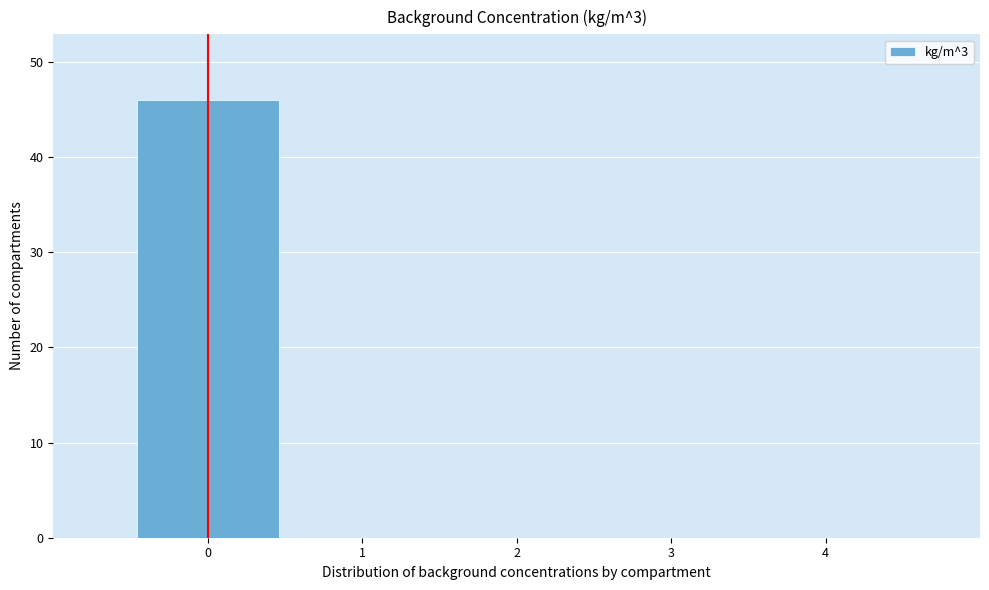

Reading left to right, transcribe all the data shown in this chart.

0=46	1=0	2=0	3=0	4=0